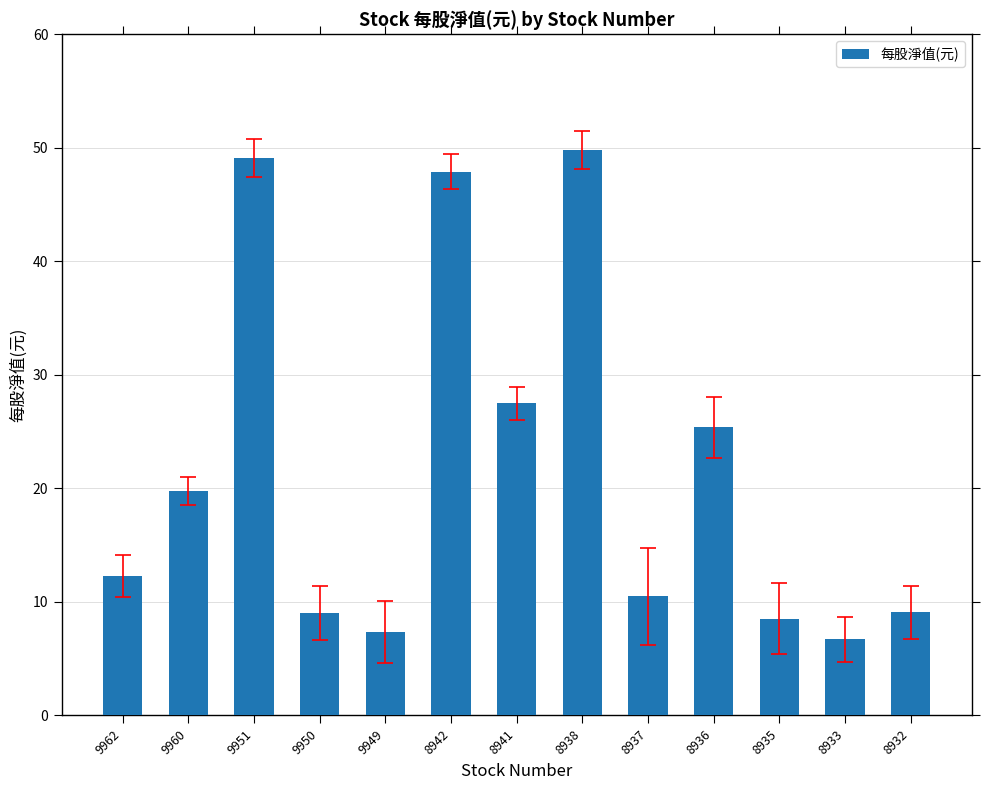

What is the minimum value shown in the chart?

6.7